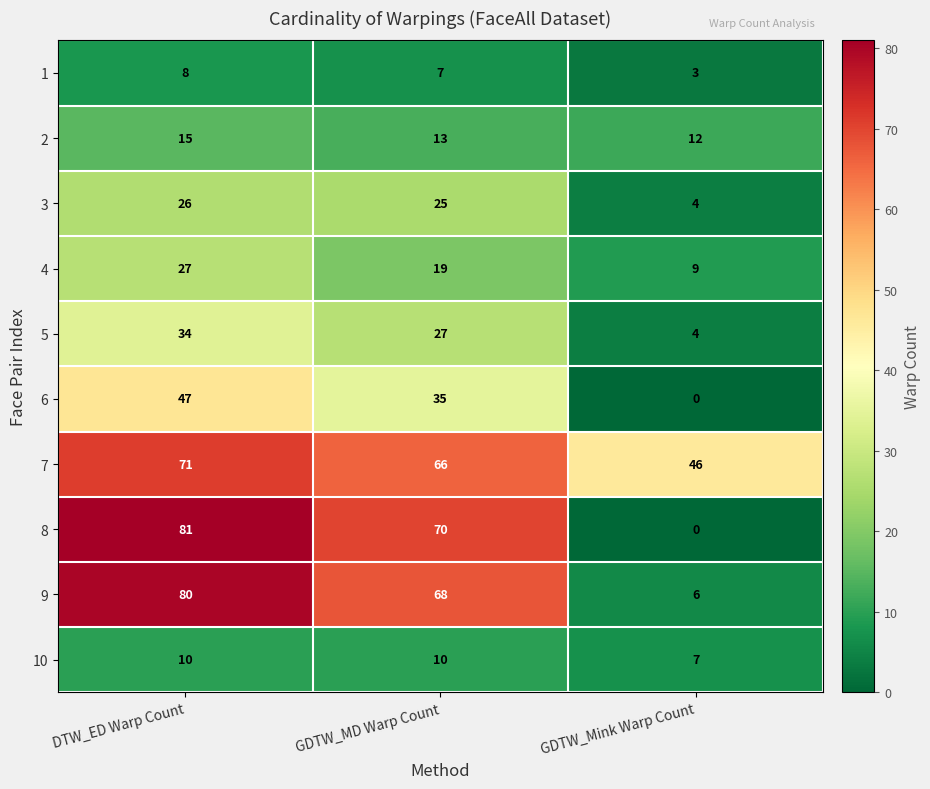

Which series has the largest range (max minus min)?

8